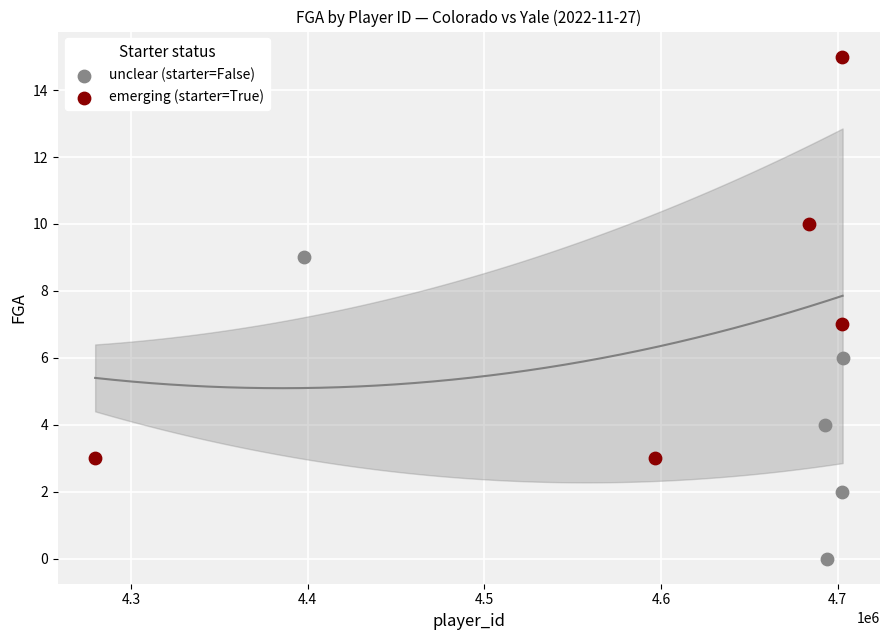

What are all the series names shown in the legend?

unclear (starter=False), emerging (starter=True)